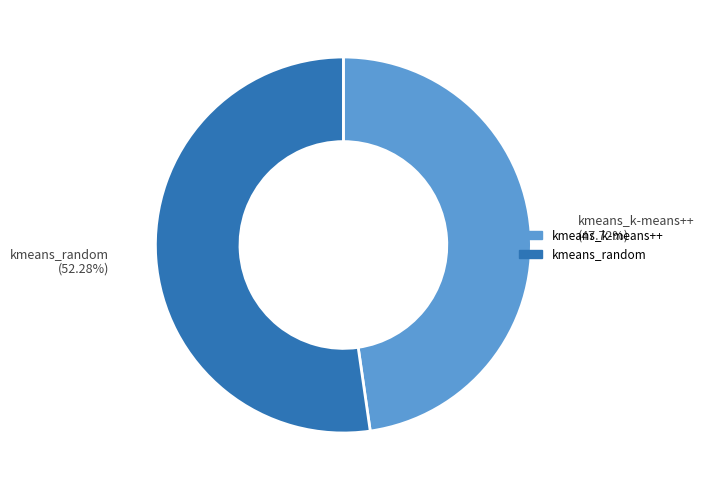

Count the number of slices in the pie.

2